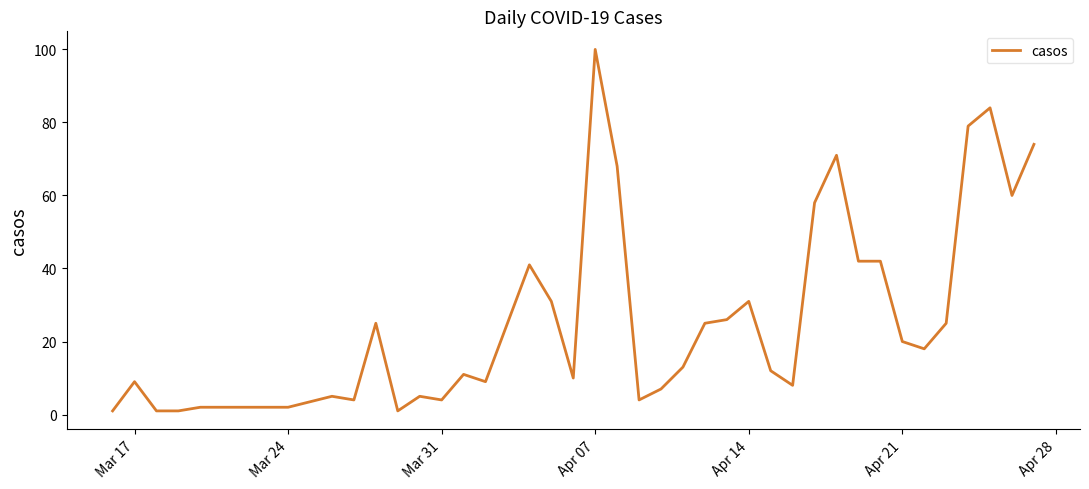

What is the sum of all values?

1056